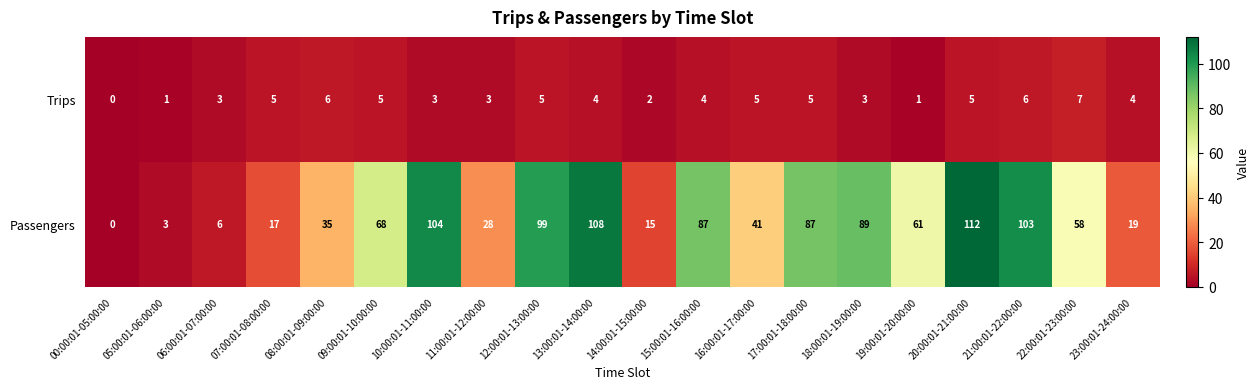

List the series in order of their overall mean, highest first.

Passengers, Trips